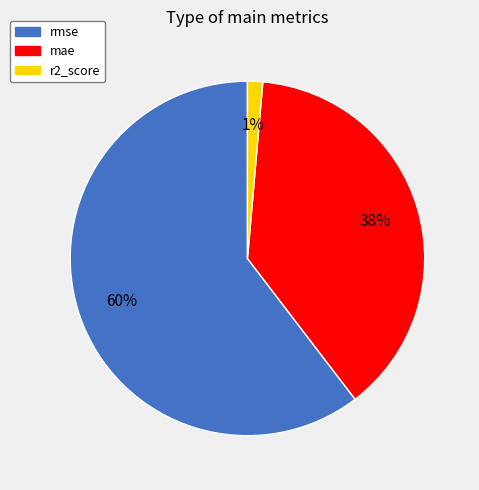

Which slice is the largest?

rmse